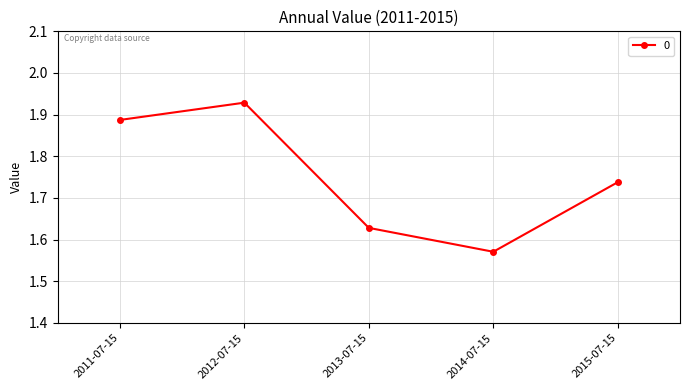

Which label corresponds to the largest value in the chart?

2012-07-15